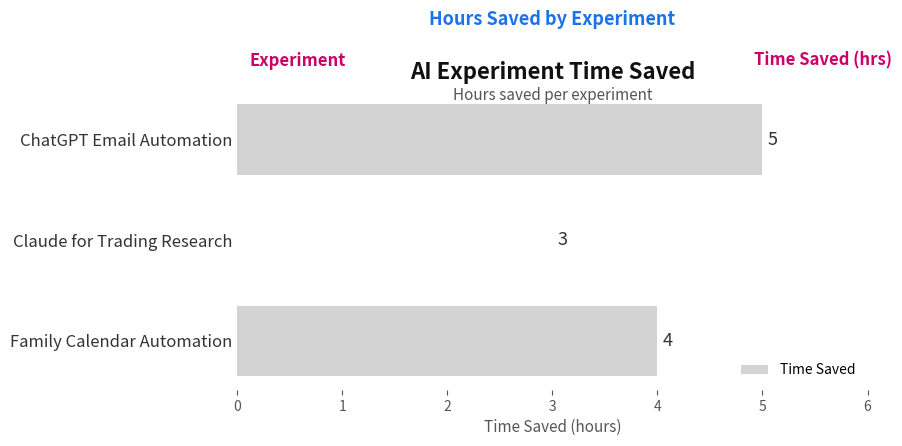

The chart shows a value of 3 at Claude for Trading Research. True or false?

True